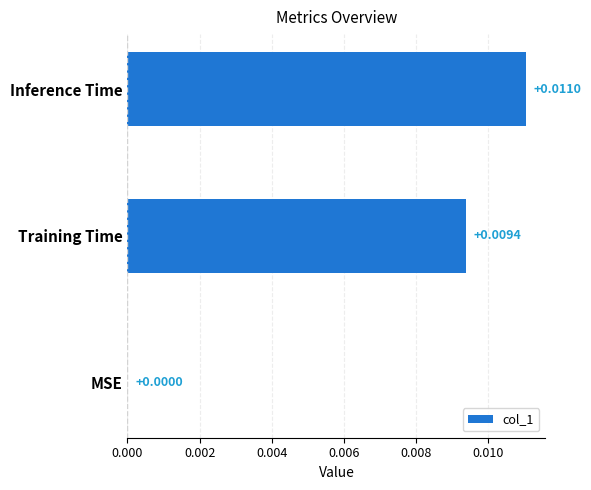

Which label corresponds to the largest value in the chart?

Inference Time